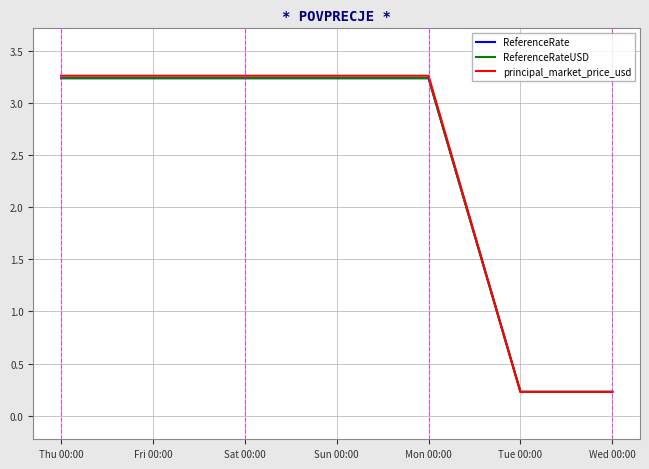

True or false: principal_market_price_usd has more than 0 interior local peaks.

False